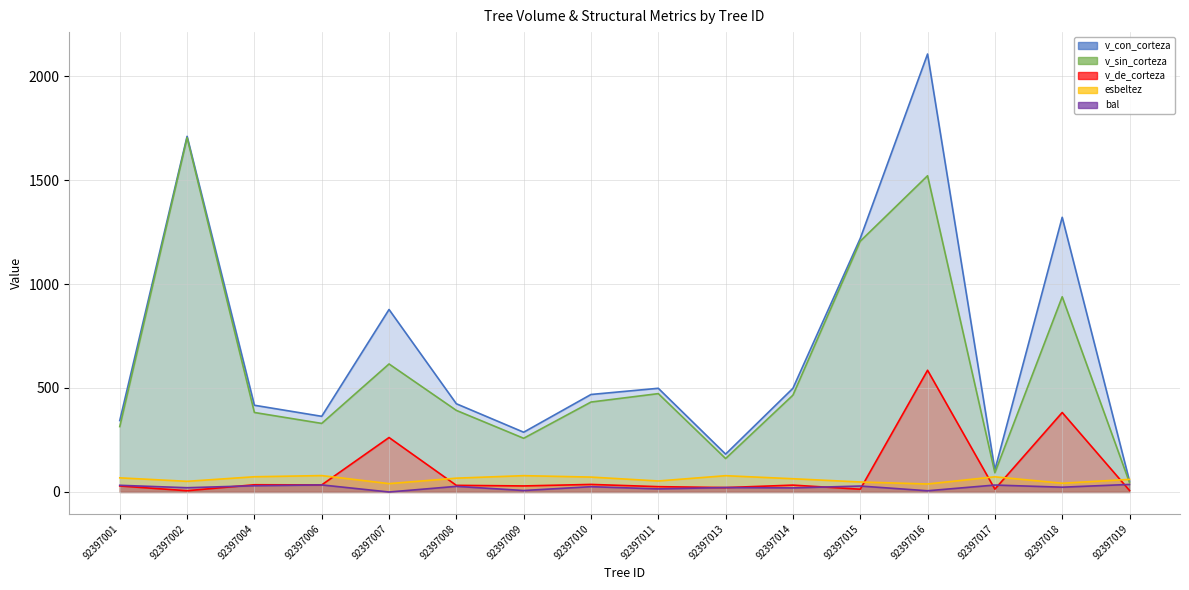

Where do esbeltez and v_con_corteza first cross each other?

92397018 and 92397019